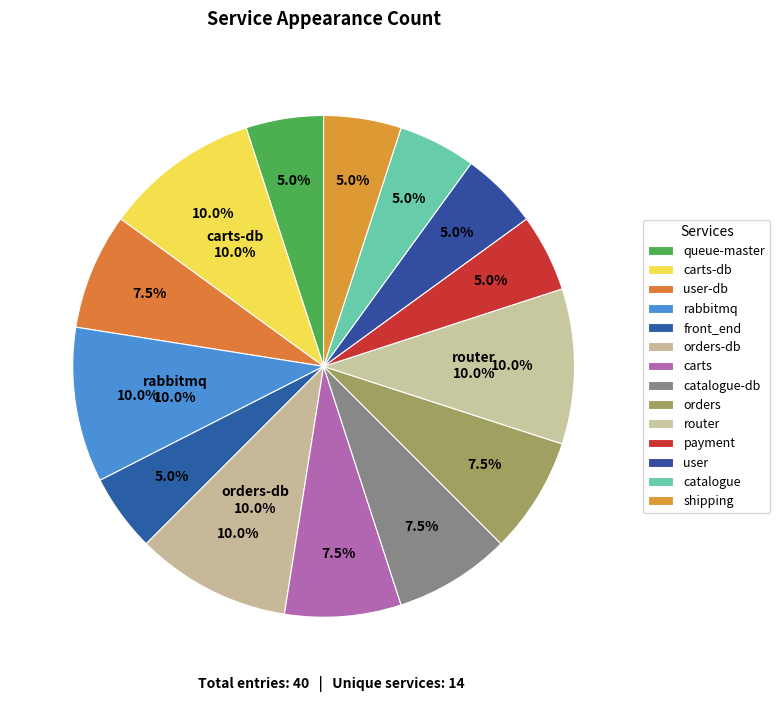

Does rabbitmq account for over 50% of the chart?

No